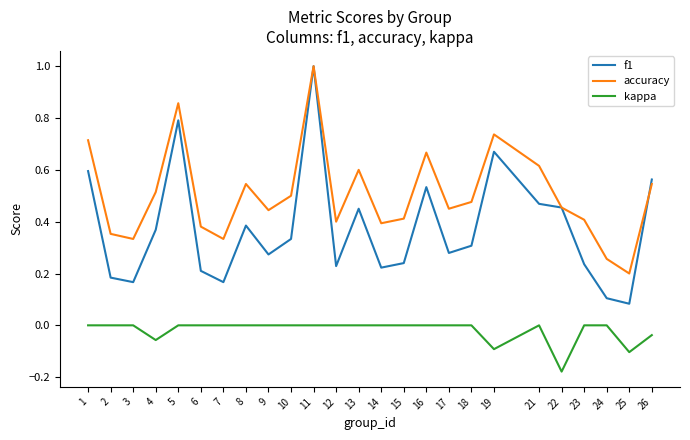

How many lines are shown in the chart?

3